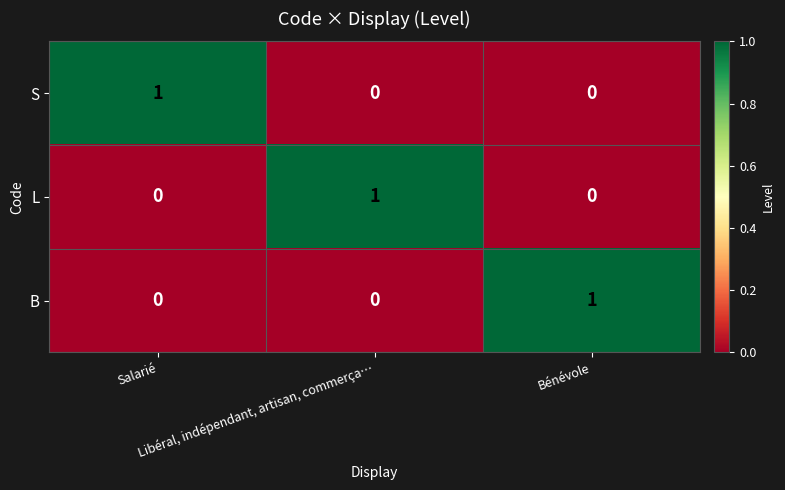

What is the difference between the highest and lowest values at Libéral, indépendant, artisan, commerça…?

1